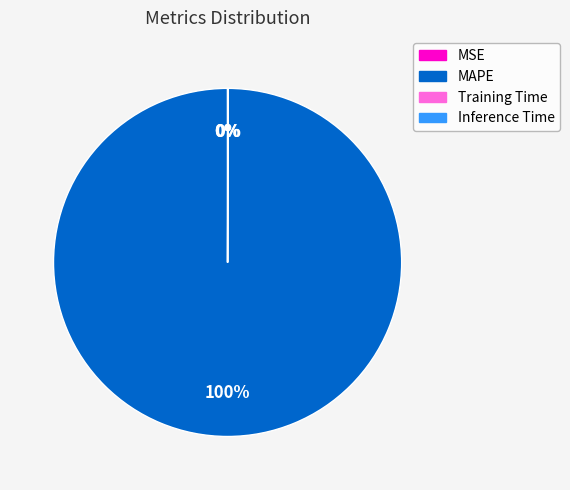

To the nearest percent, what is the difference between the largest and smallest slice percentages?

100%